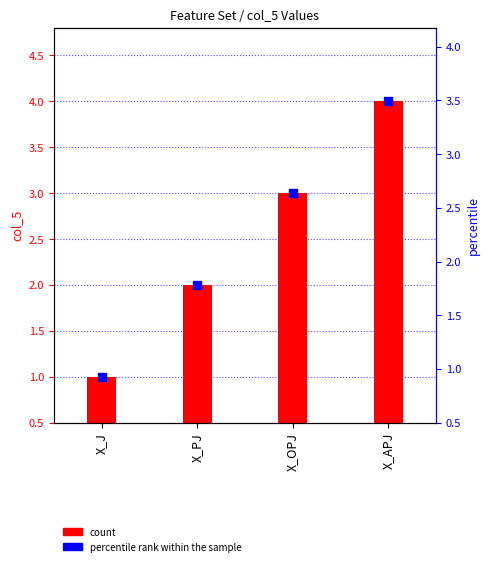

What is the ratio of the value at X_PJ to the value at X_APJ?

0.5